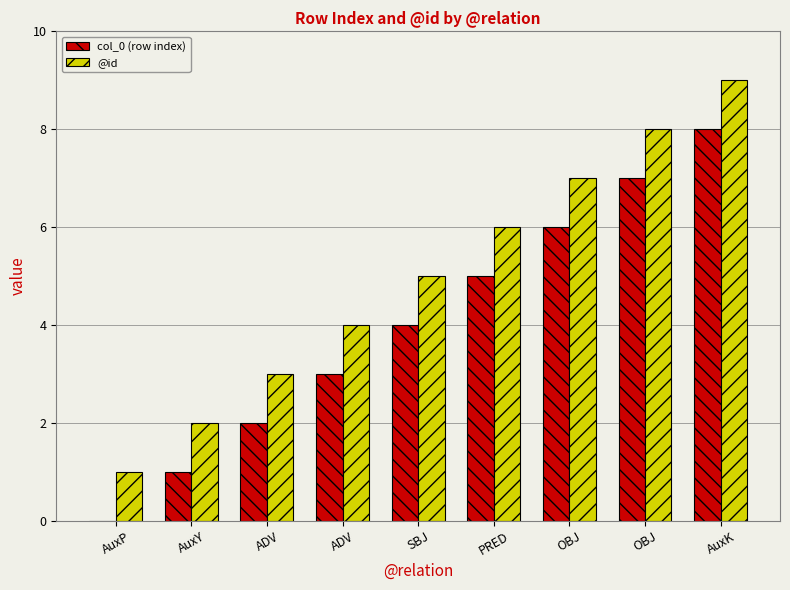

The value of col_0 (row index) at ADV is 3. True or false?

True